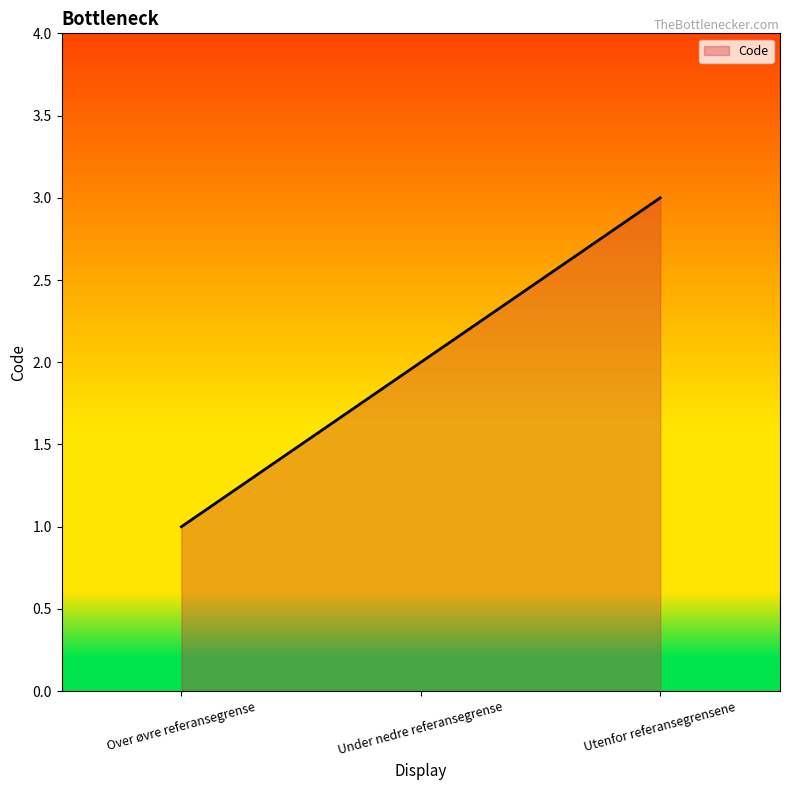

Count the number of categories in the chart.

3